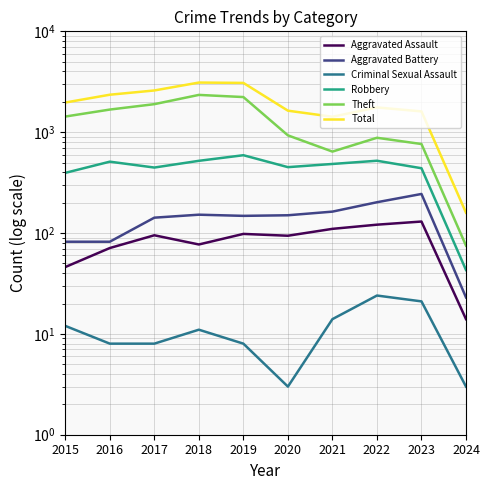

Where is the first local maximum for Criminal Sexual Assault?

2018